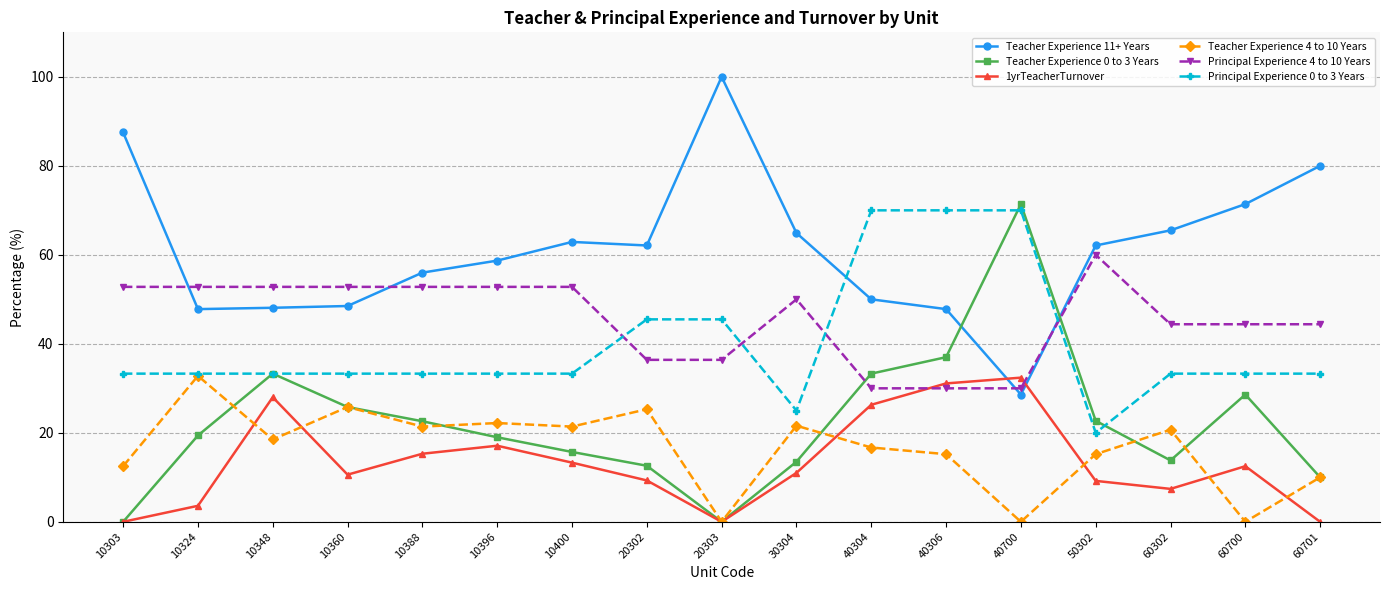

What is the value of the 1yrTeacherTurnover point at the 10th from the left?

11.0